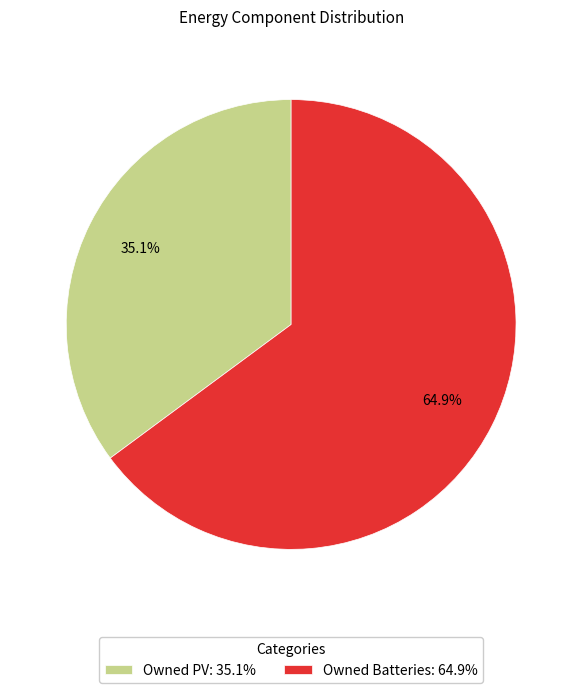

What is the smallest slice in the pie chart?

Owned PV: 35.1%